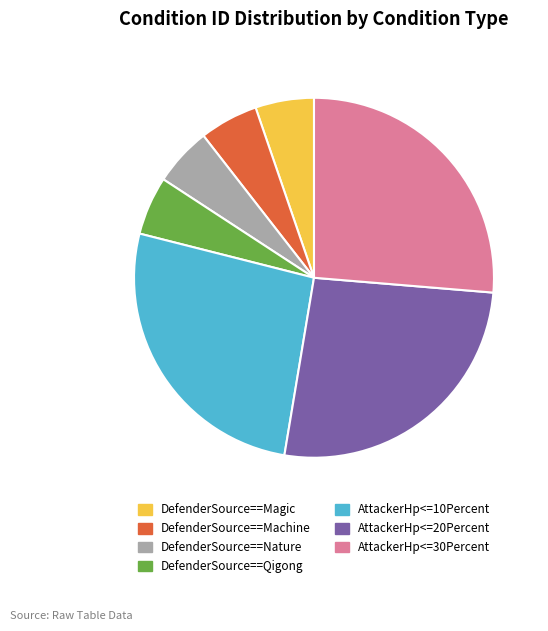

Approximately how many times larger is the value at AttackerHp<=10Percent compared to DefenderSource==Qigong?

5.0